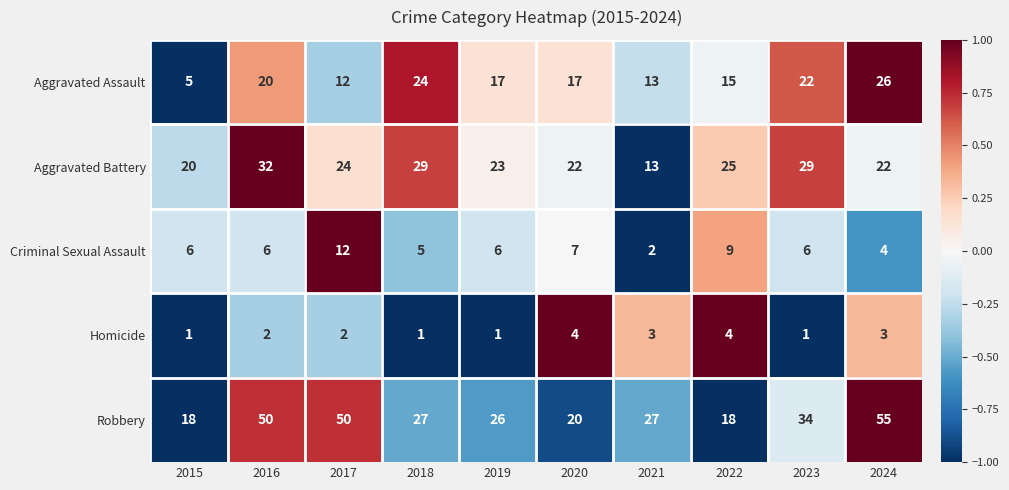

What value does the Robbery series have at 2017, to the nearest 10?

50